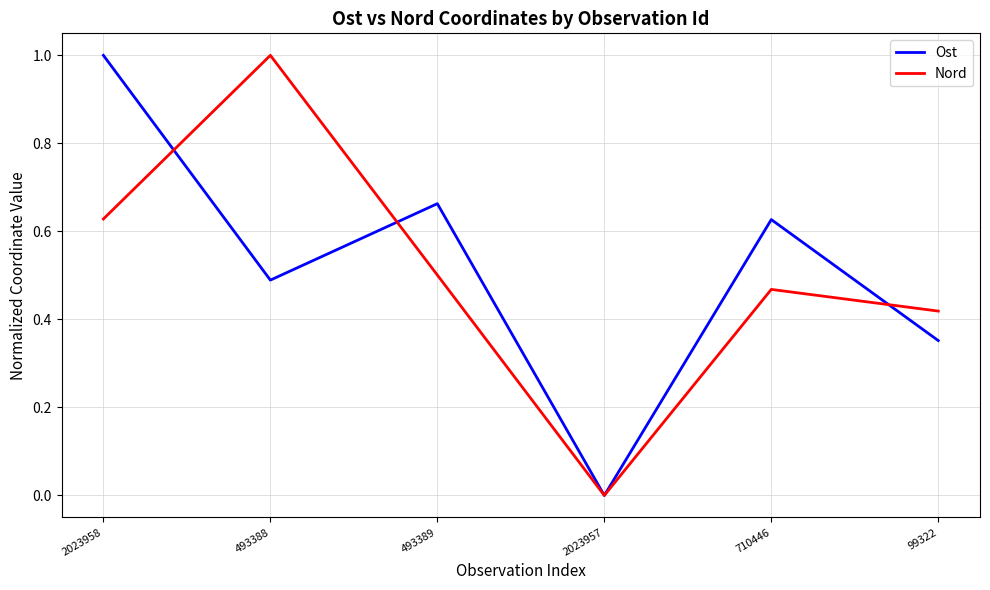

Count the number of categories in the chart.

6